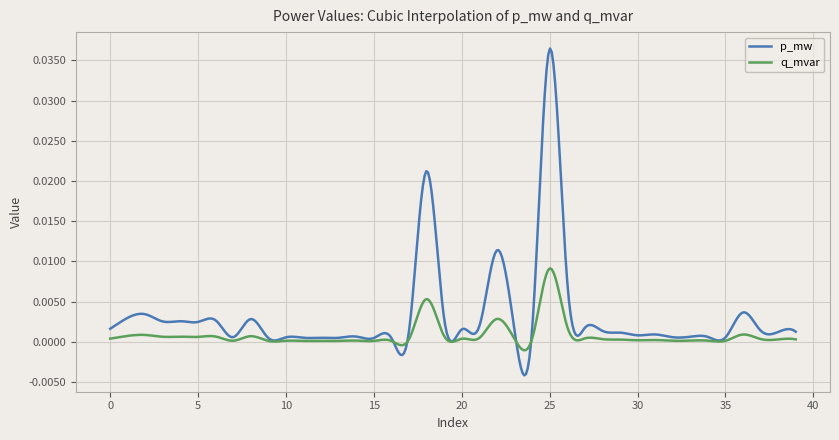

Rank the series by their average value, from highest to lowest.

p_mw, q_mvar